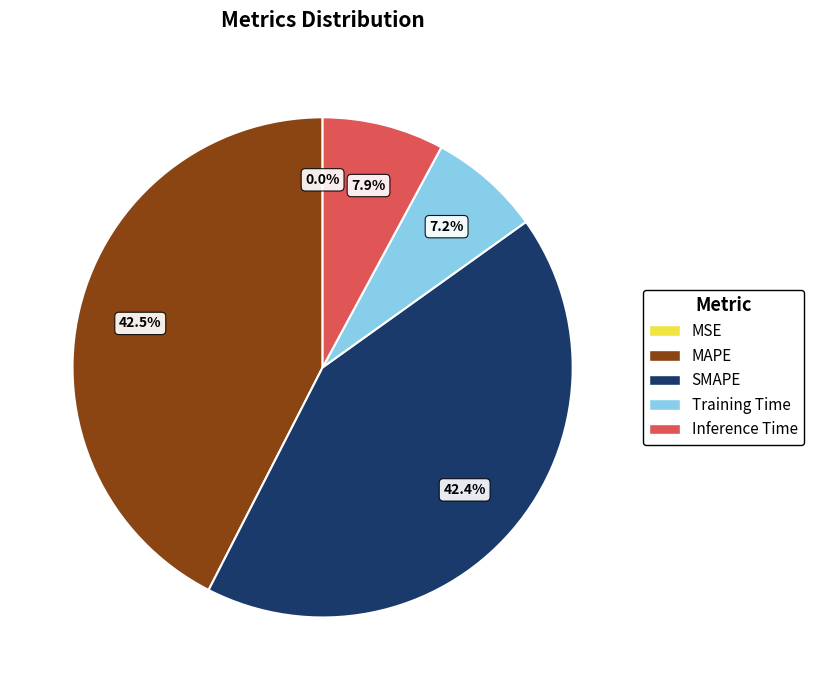

Is Training Time the majority of the pie?

No